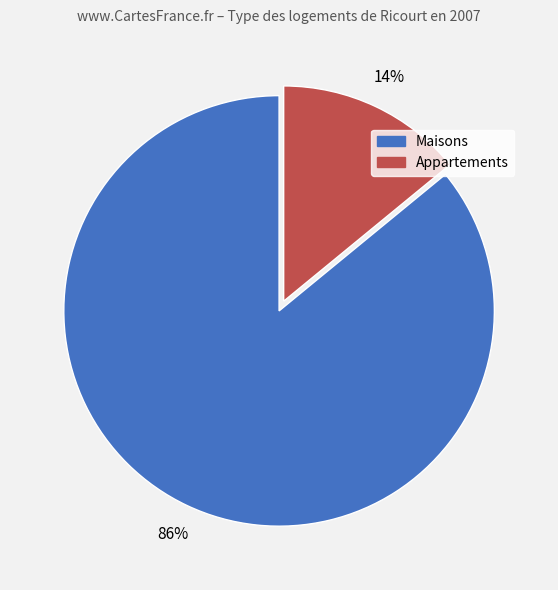

What is the majority slice?

Maisons